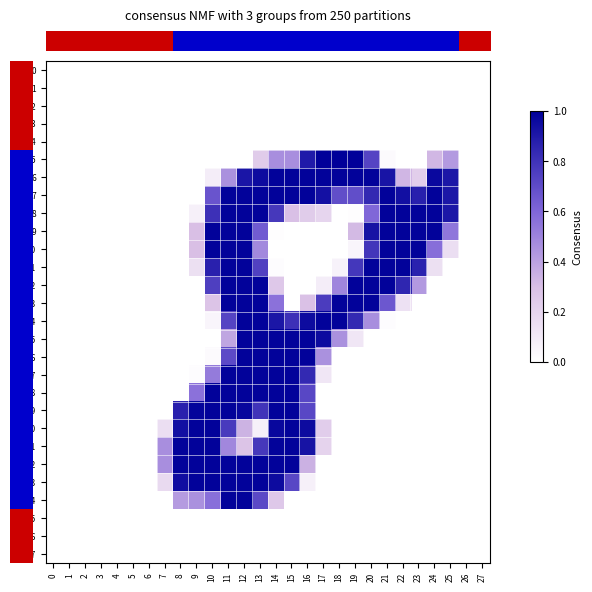

Which has a higher value, 14 or 6?

14